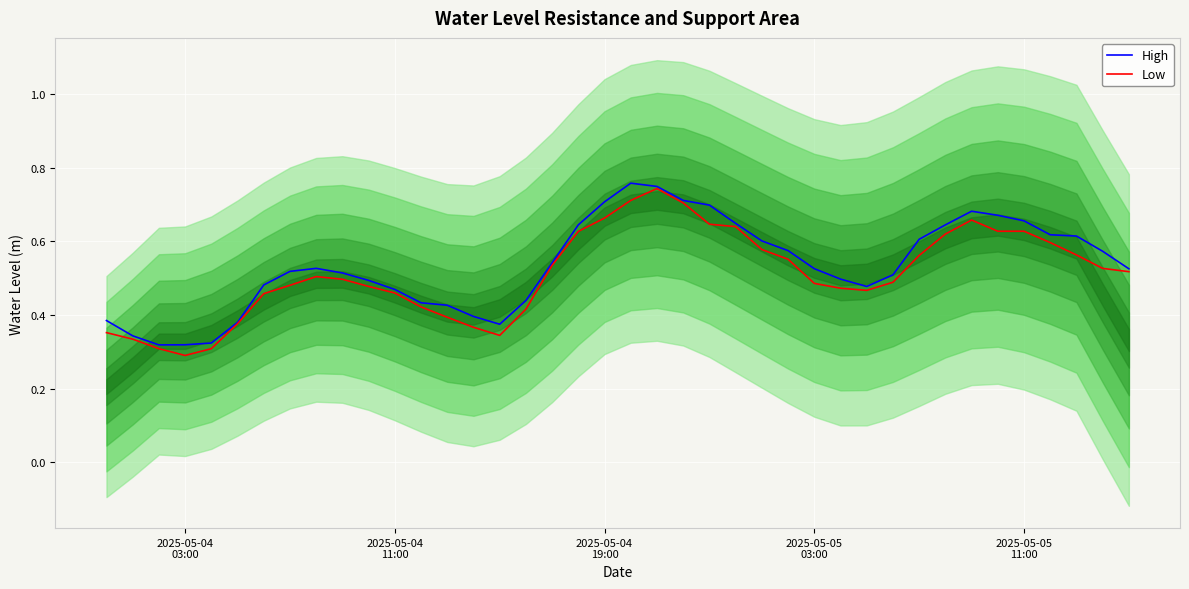

What is the total value across all series at 2025-05-05 11:00?

1.3